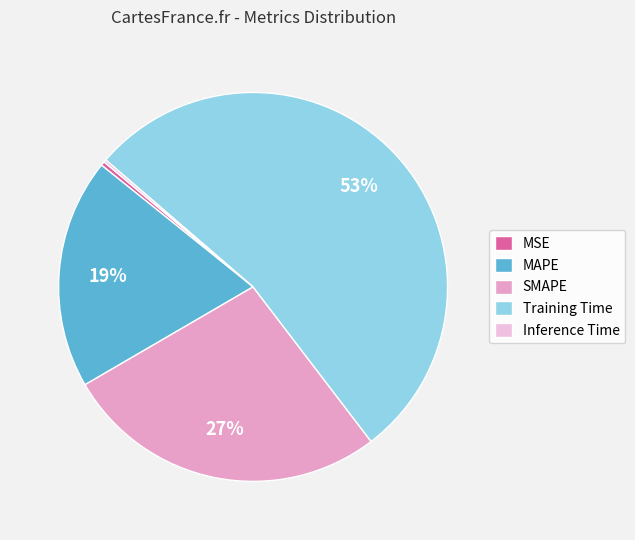

True or false: SMAPE accounts for 35% of the total.

False